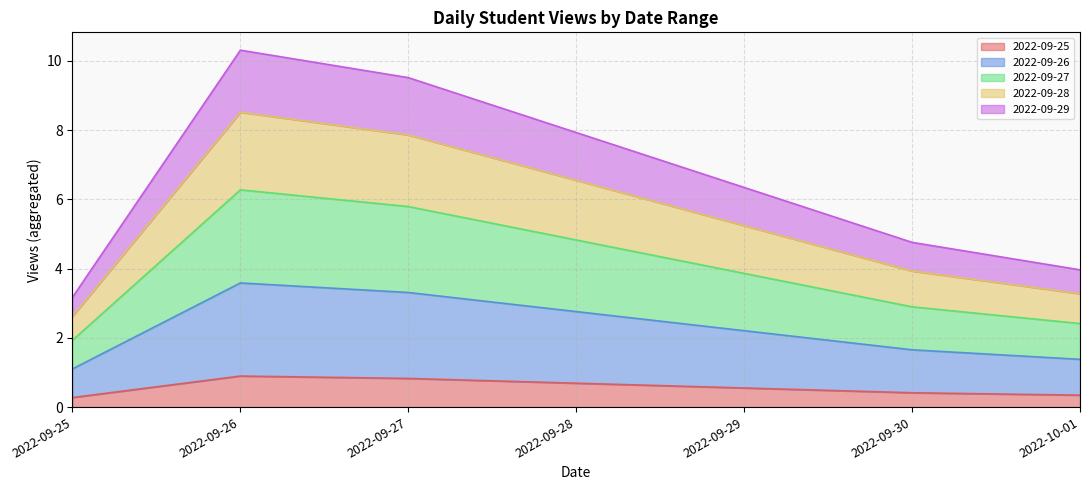

Does the chart display data point markers on the line(s)?

No